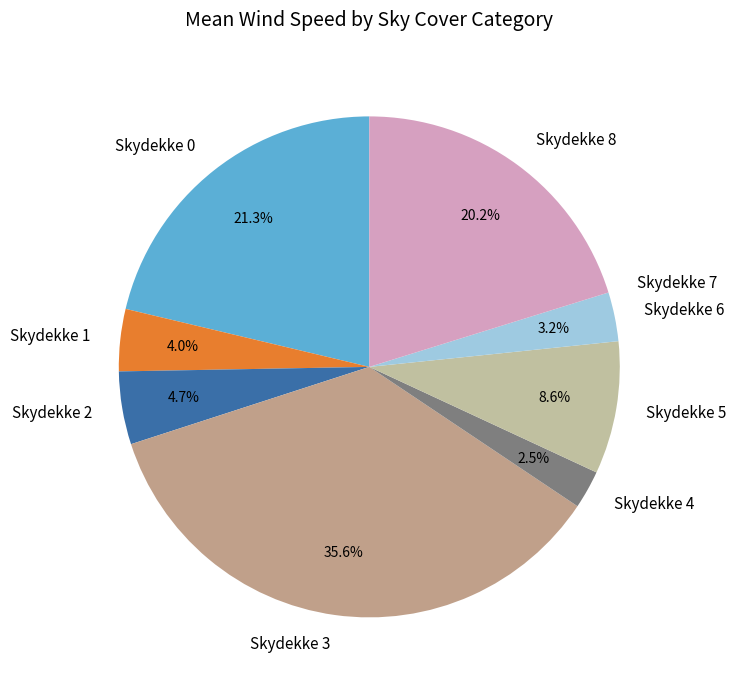

What is the largest slice in the pie chart?

Skydekke 3